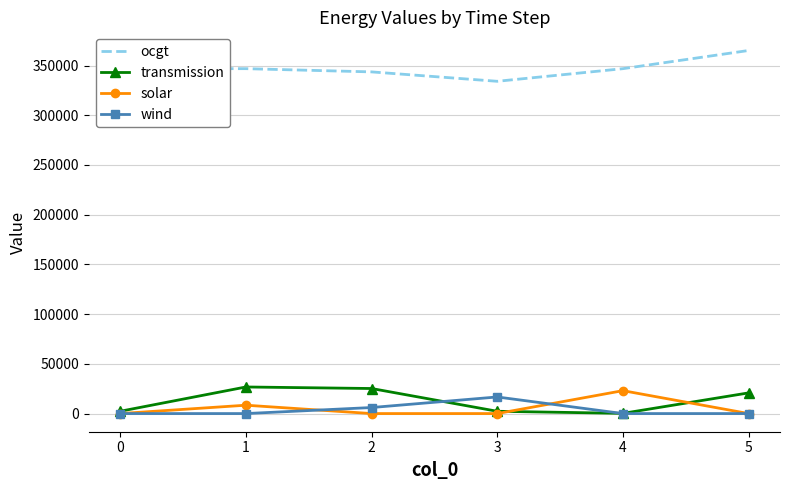

True or false: wind and transmission cross at least once.

True